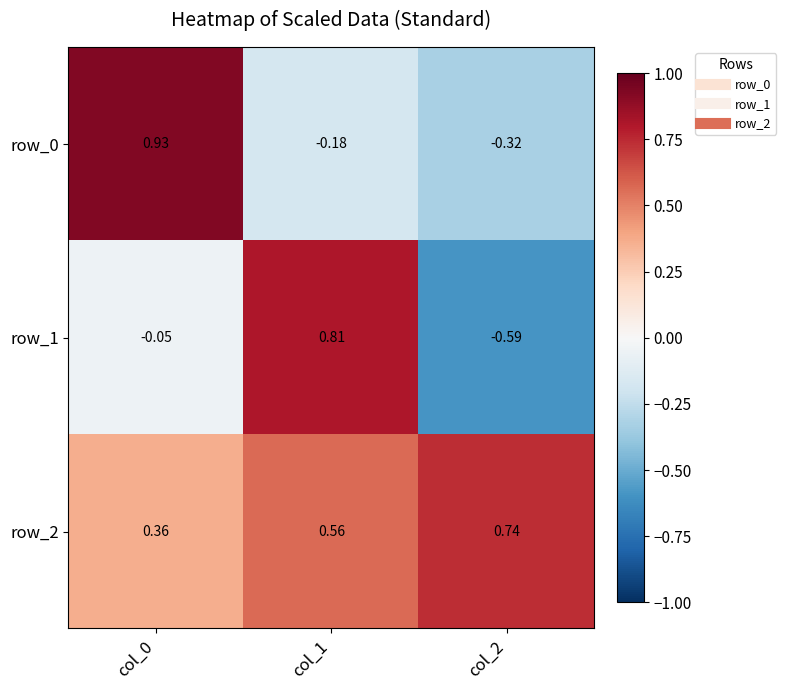

True or false: row_2 has a value of 1.0 at col_2.

False